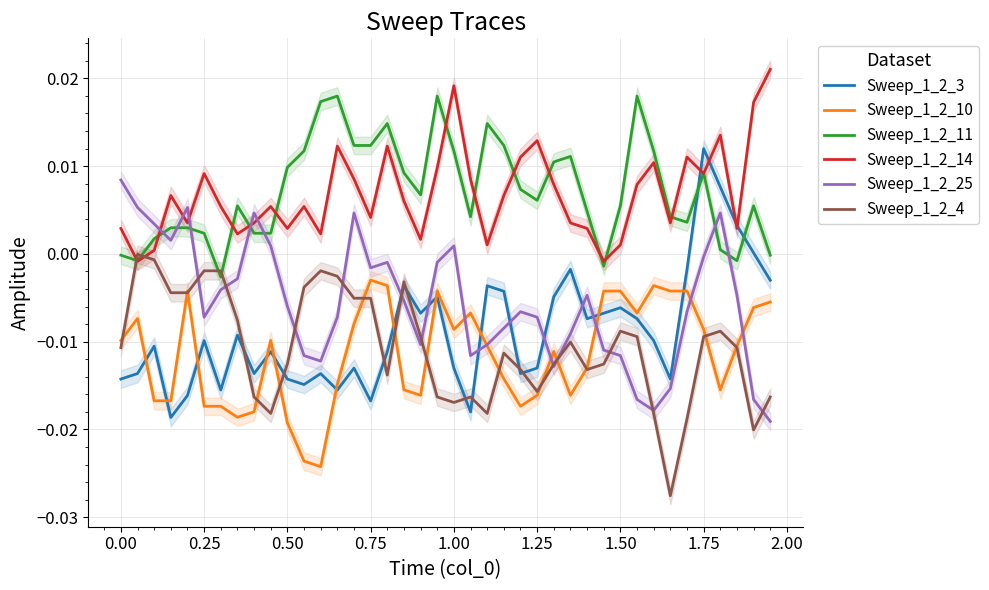

How many lines are shown in the chart?

6